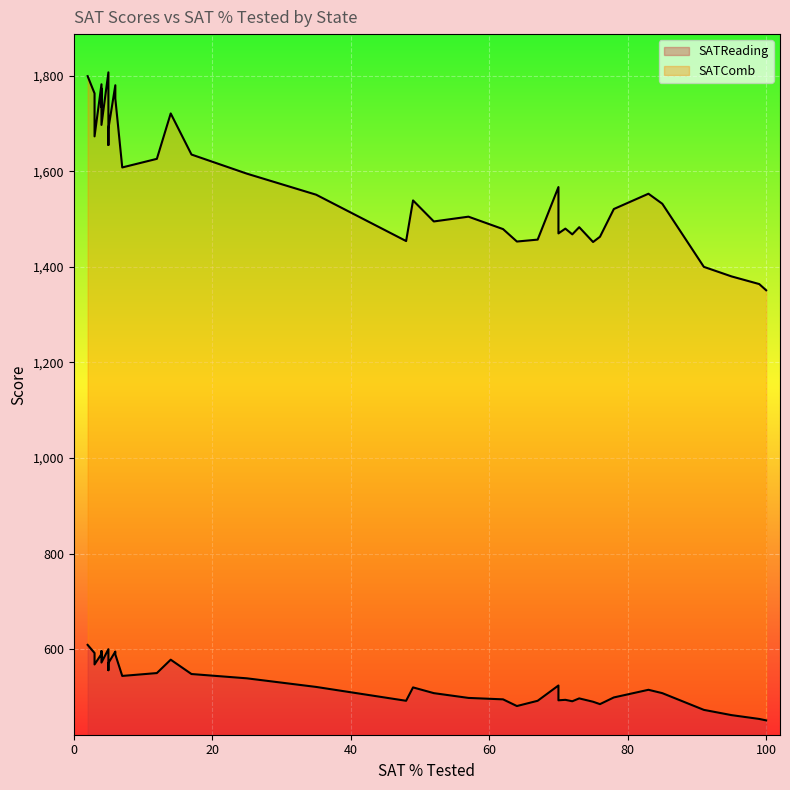

Count the number of data series in this chart.

2